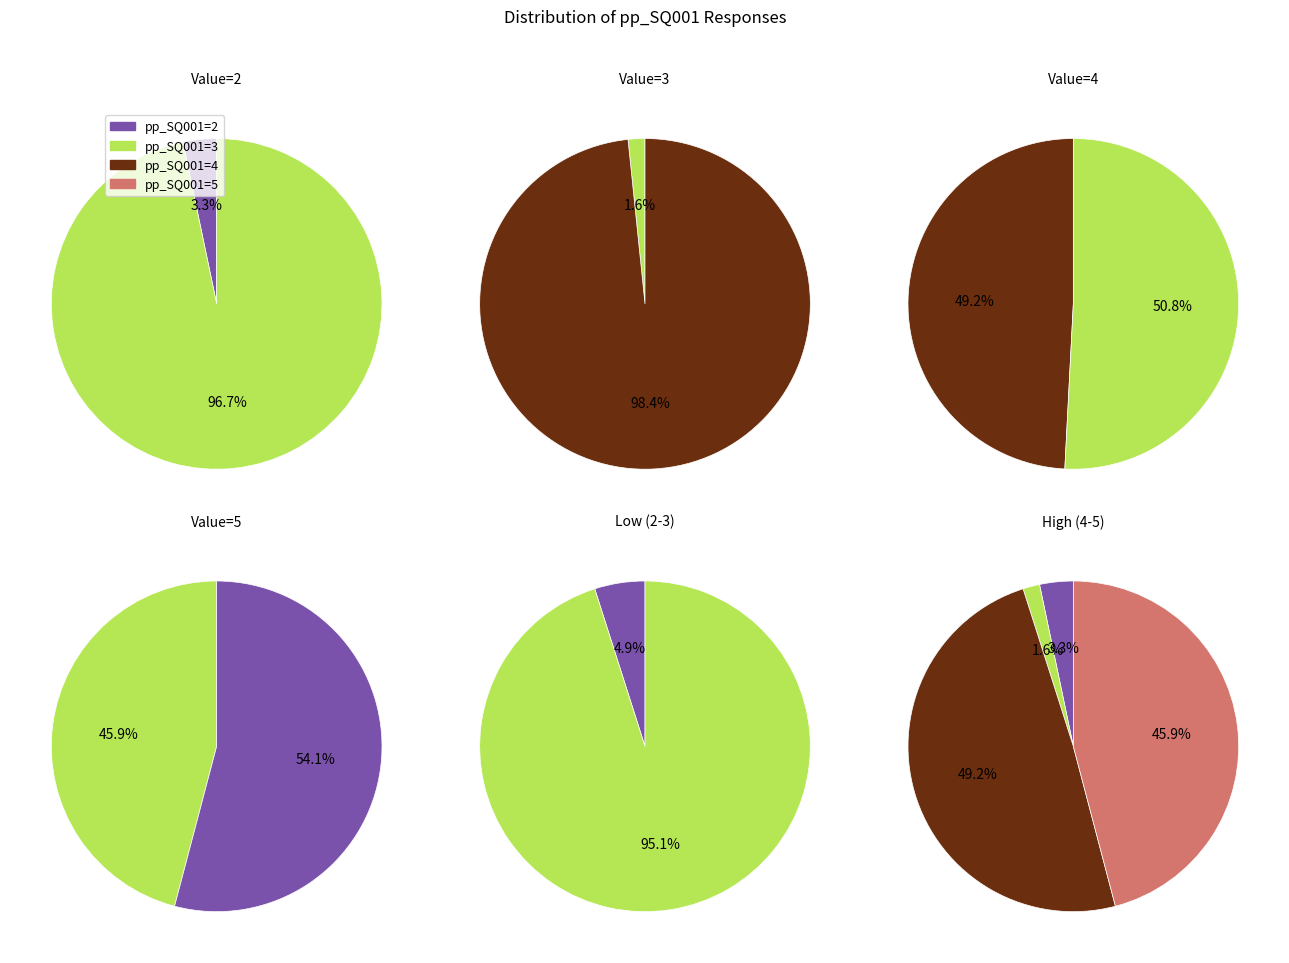

How many slices are in this pie chart?

4